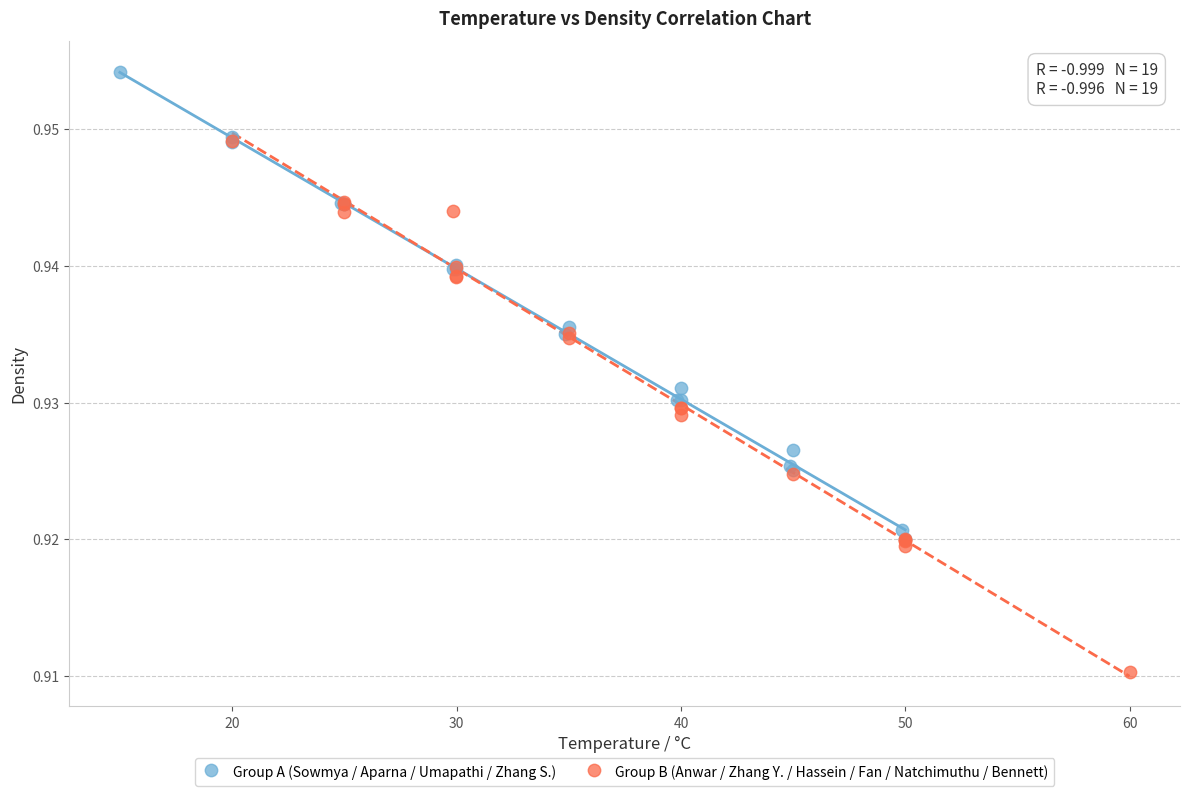

What are all the series names shown in the legend?

Group A (Sowmya / Aparna / Umapathi / Zhang S.), Group B (Anwar / Zhang Y. / Hassein / Fan / Natchimuthu / Bennett)